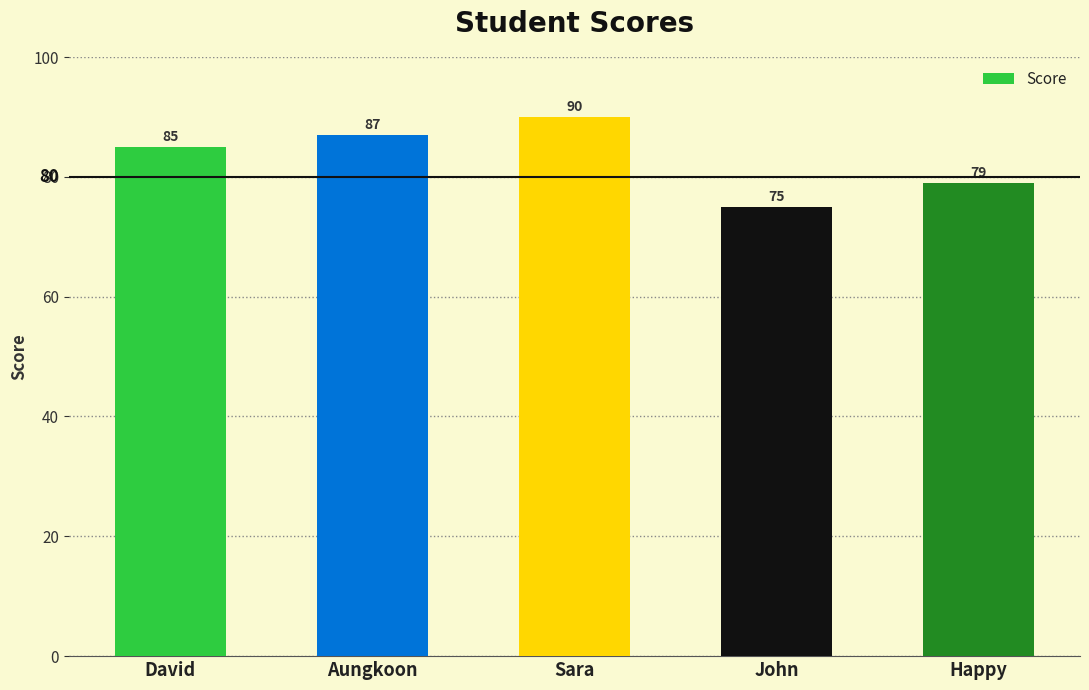

Count the number of data series in this chart.

1